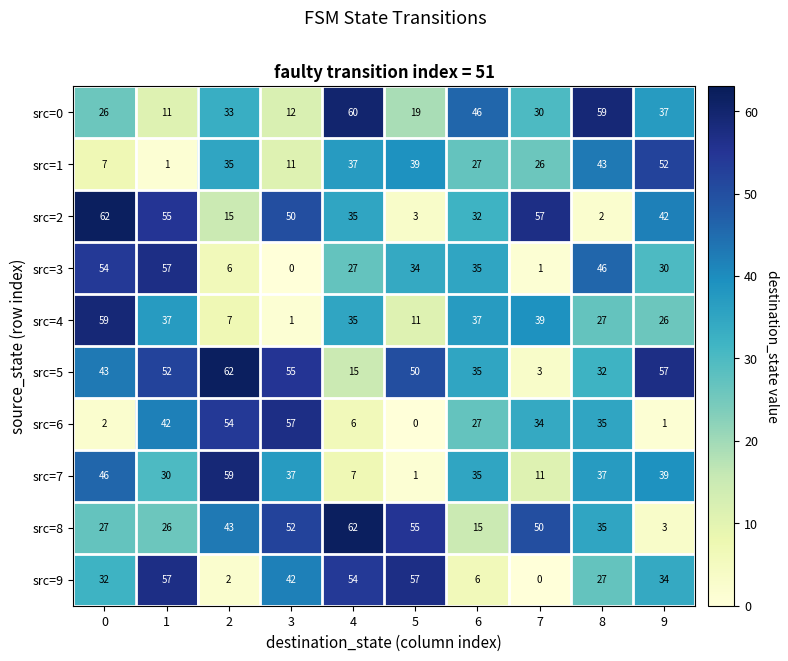

True or false: src=3 has a value of 57 at 1.

True